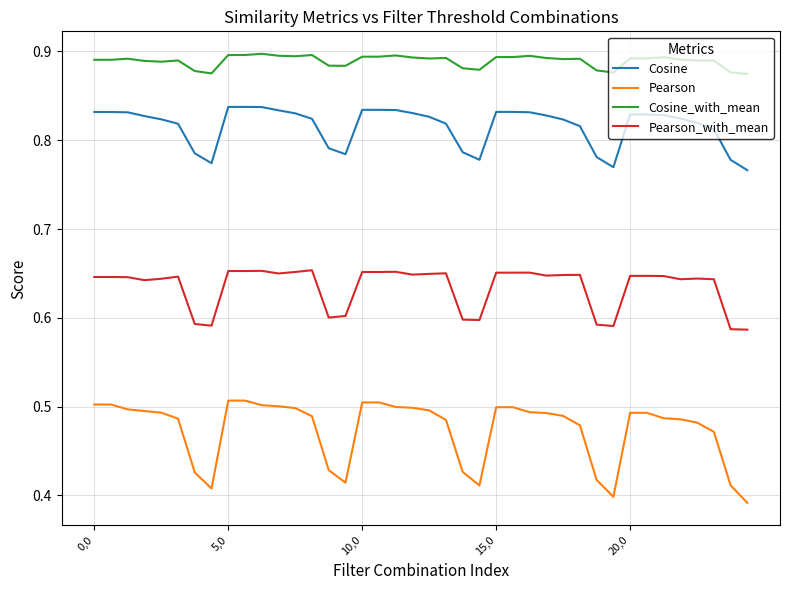

Which series has the largest range (max minus min)?

Pearson